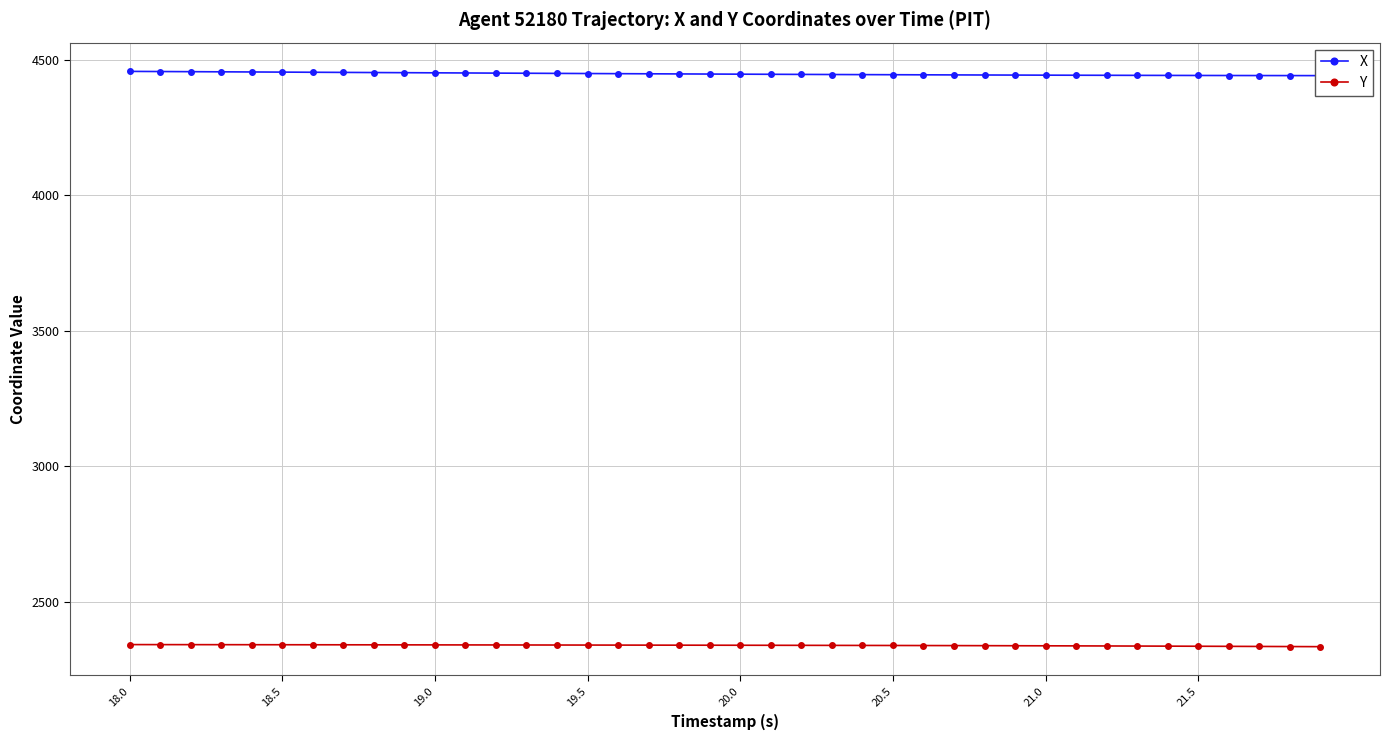

Which label corresponds to the largest value in the chart?

18.0